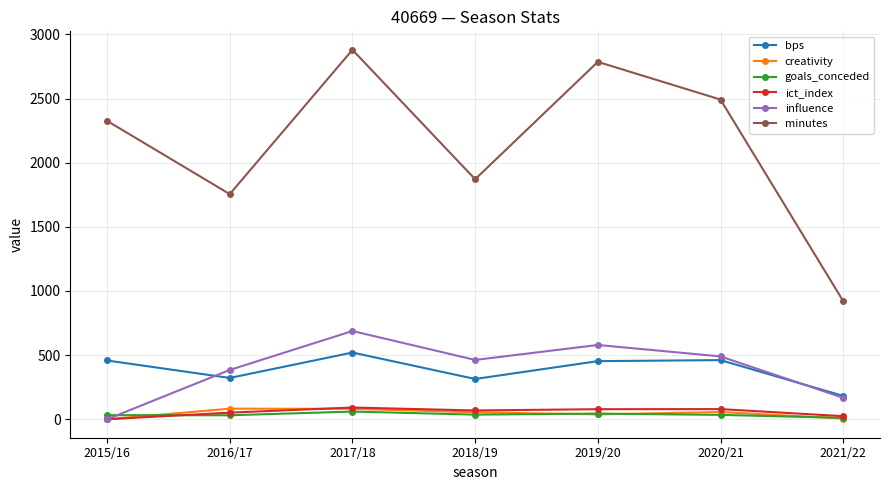

Where is the first local maximum for minutes?

2017/18